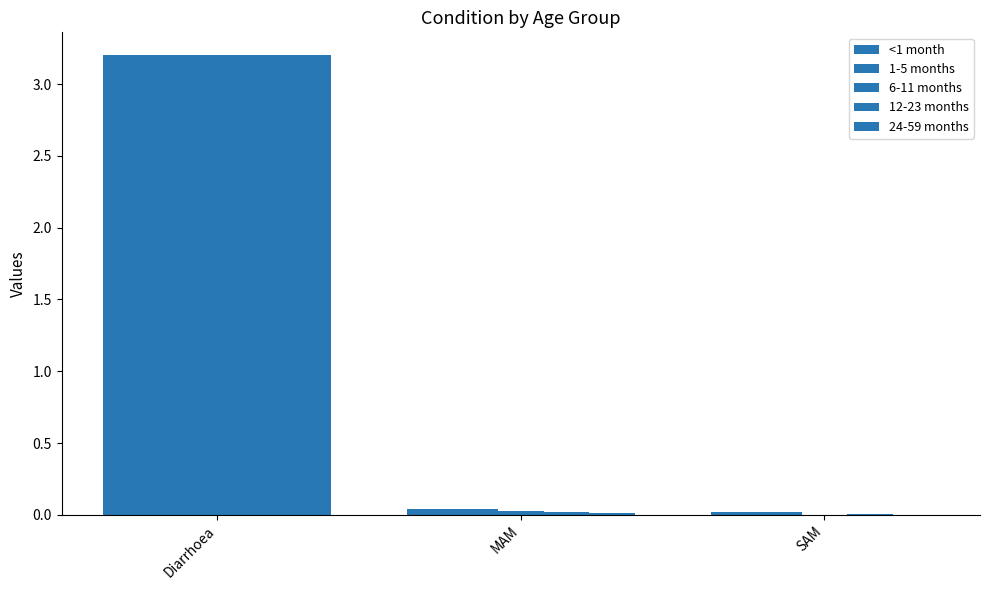

Which series has the largest total across all categories?

<1 month